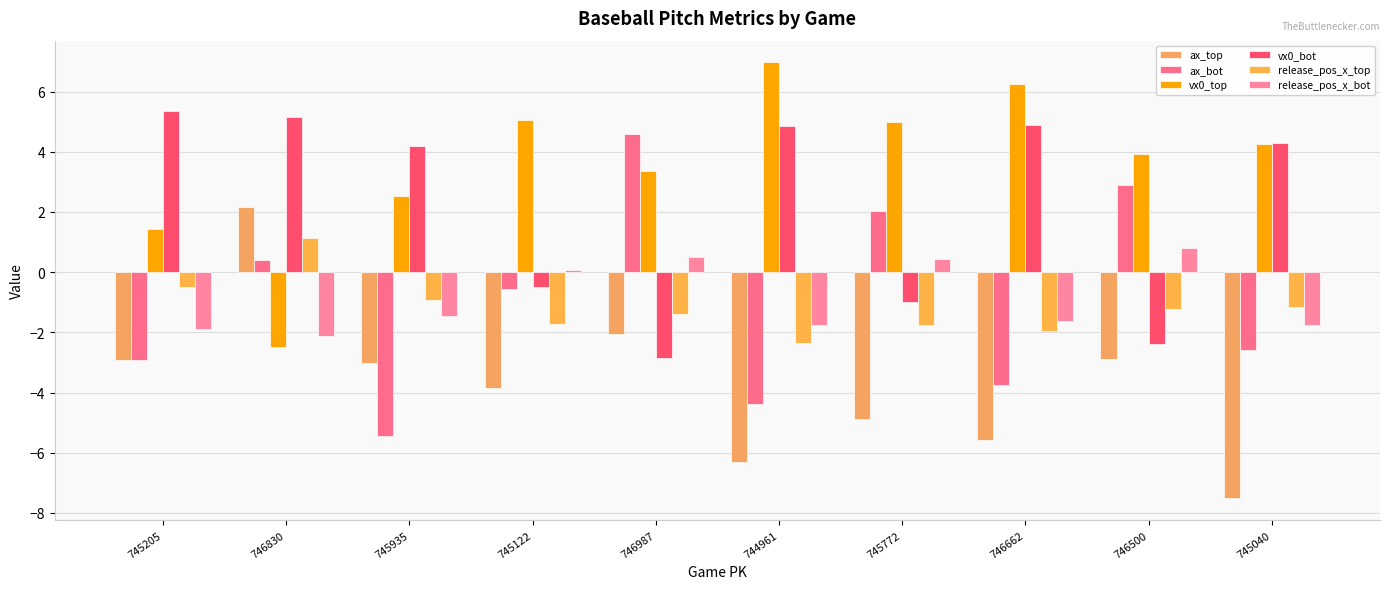

Reading right to left, list all the values displayed in this chart.

ax_top: 745040=-7.5	746500=-2.9	746662=-5.6	745772=-4.9	744961=-6.3	746987=-2.1	745122=-3.8	745935=-3.0	746830=2.2	745205=-2.9
ax_bot: 745040=-2.6	746500=2.9	746662=-3.7	745772=2.0	744961=-4.4	746987=4.6	745122=-0.6	745935=-5.4	746830=0.4	745205=-2.9
vx0_top: 745040=4.3	746500=3.9	746662=6.2	745772=5.0	744961=7.0	746987=3.4	745122=5.1	745935=2.5	746830=-2.5	745205=1.4
vx0_bot: 745040=4.3	746500=-2.4	746662=4.9	745772=-1.0	744961=4.8	746987=-2.8	745122=-0.5	745935=4.2	746830=5.2	745205=5.4
release_pos_x_top: 745040=-1.1	746500=-1.2	746662=-2.0	745772=-1.8	744961=-2.3	746987=-1.4	745122=-1.7	745935=-0.9	746830=1.1	745205=-0.5
release_pos_x_bot: 745040=-1.8	746500=0.8	746662=-1.6	745772=0.4	744961=-1.8	746987=0.5	745122=0.1	745935=-1.5	746830=-2.1	745205=-1.9